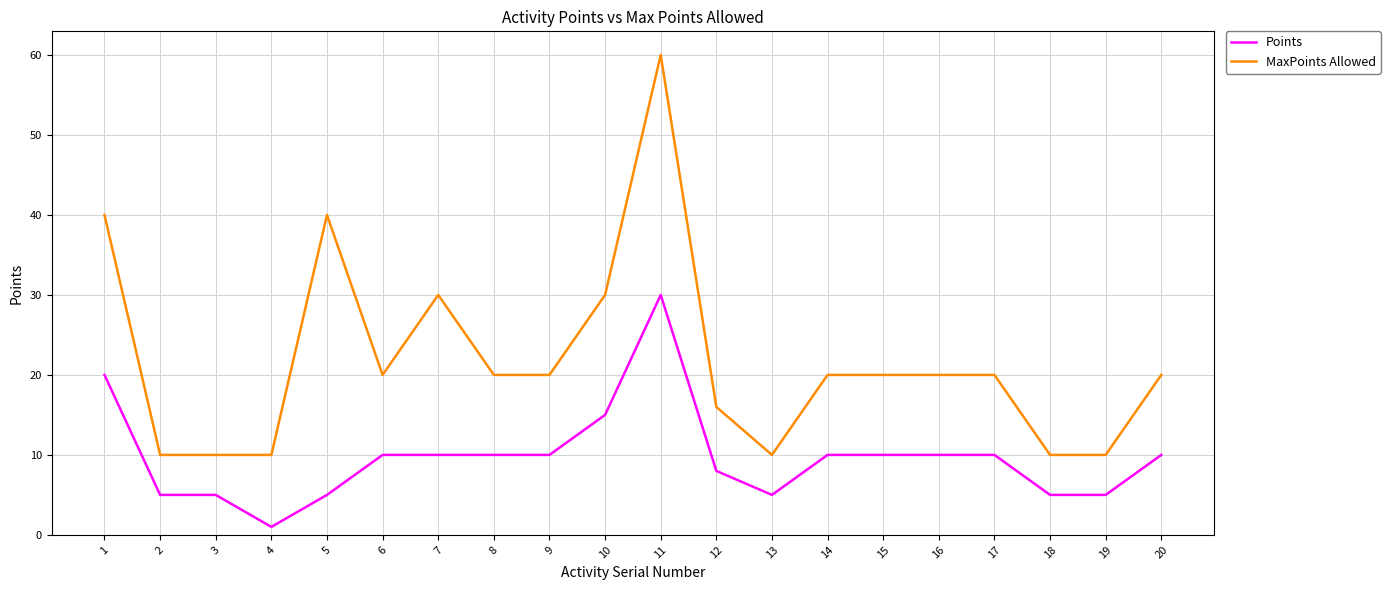

Which label corresponds to the smallest value in the chart?

4